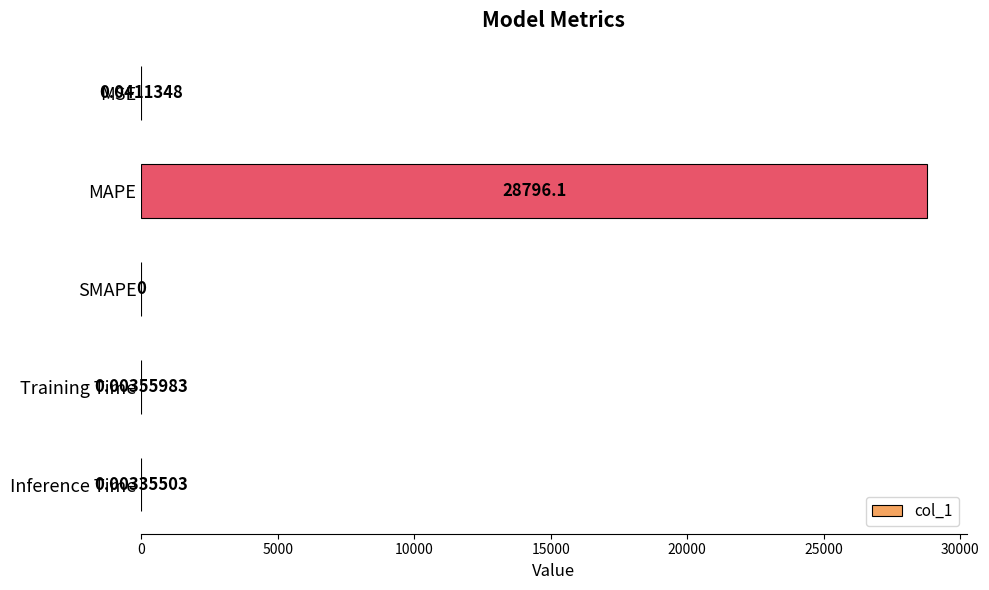

Between MSE and Training Time, which is larger?

MSE